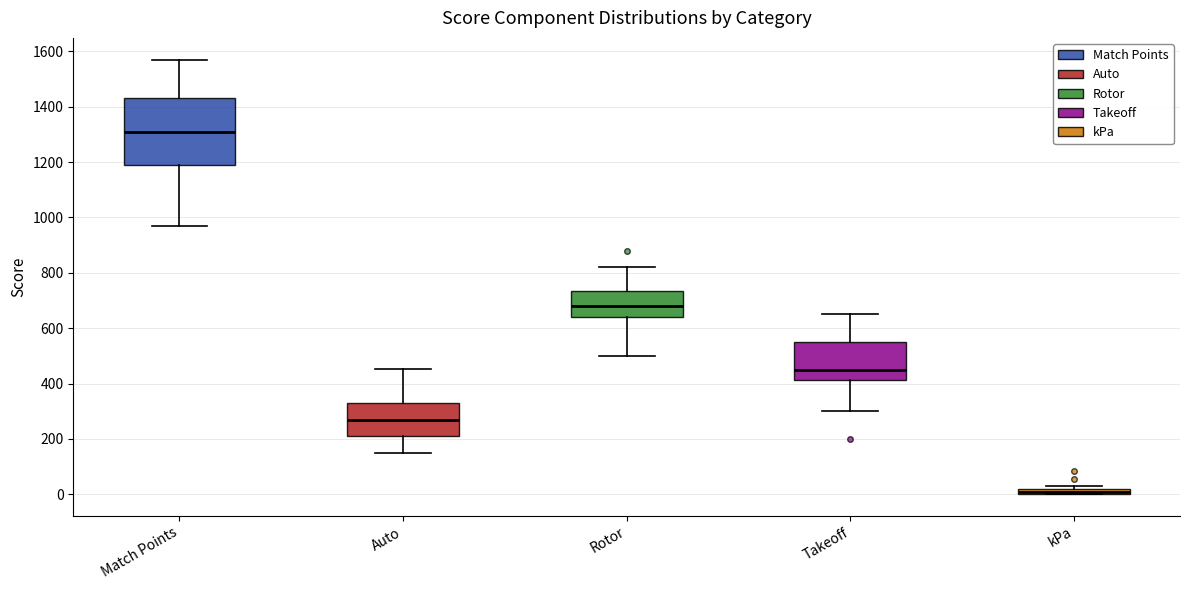

Which box's median line is the highest?

Match Points